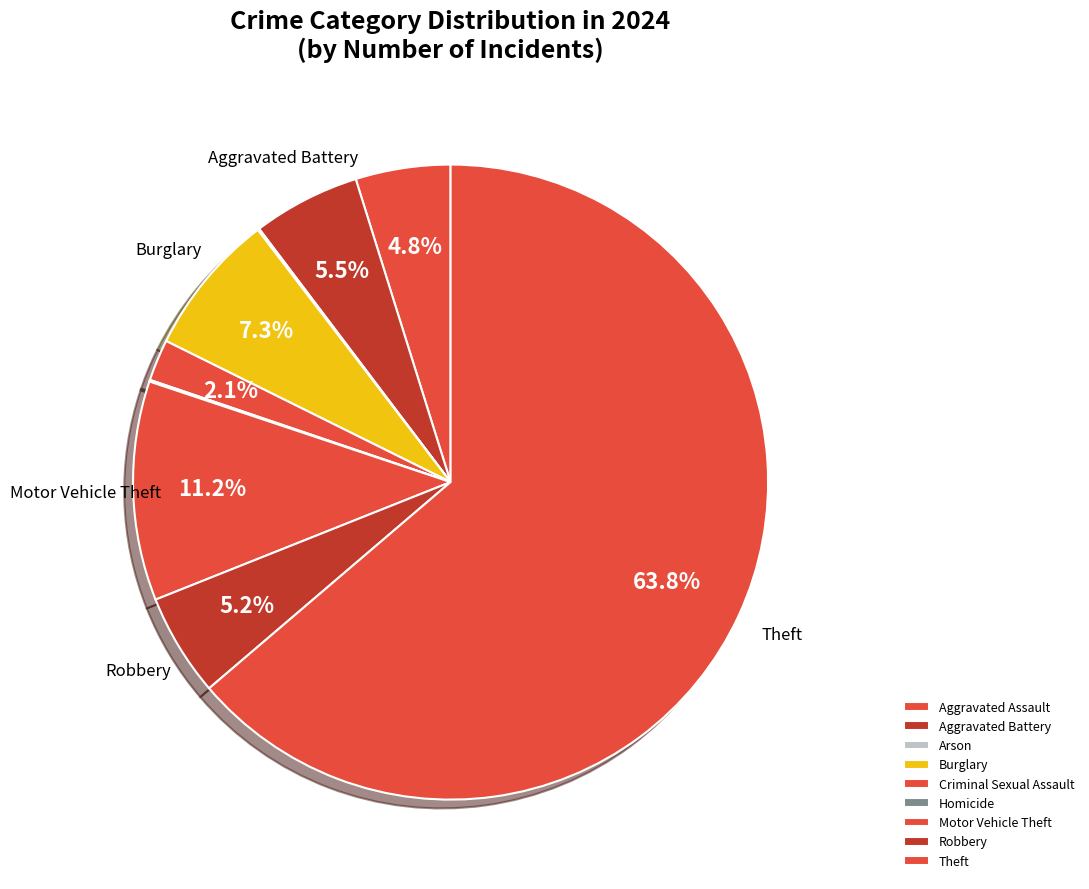

Rank the categories by value from lowest to highest.

Arson, Homicide, Criminal Sexual Assault, Aggravated Assault, Robbery, Aggravated Battery, Burglary, Motor Vehicle Theft, Theft